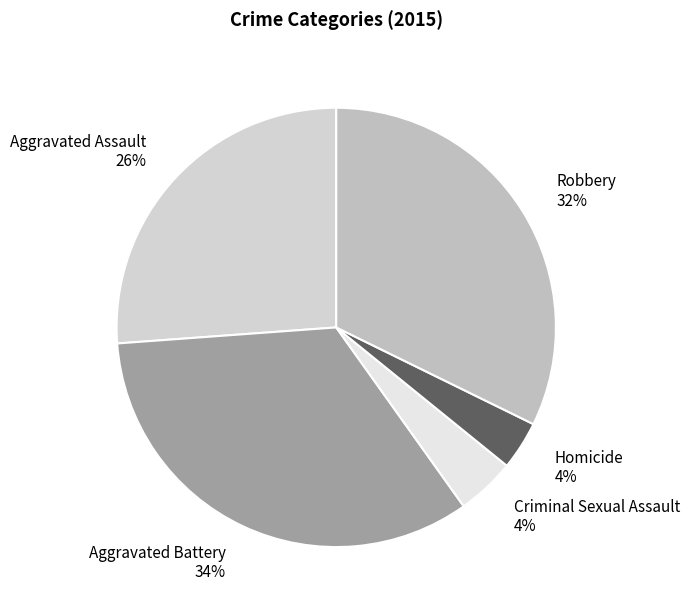

The Criminal Sexual Assault slice represents 4% of the pie. True or false?

True